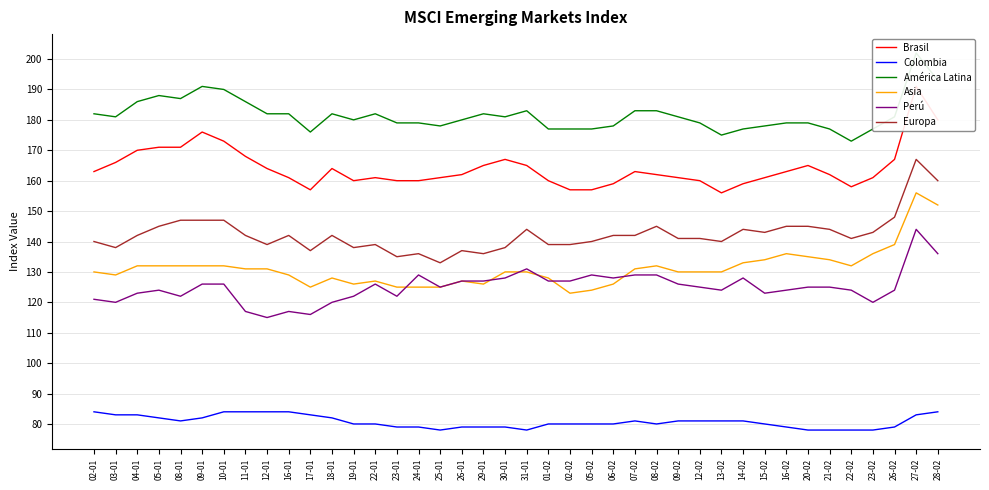

What position from the left is 08-02?

27